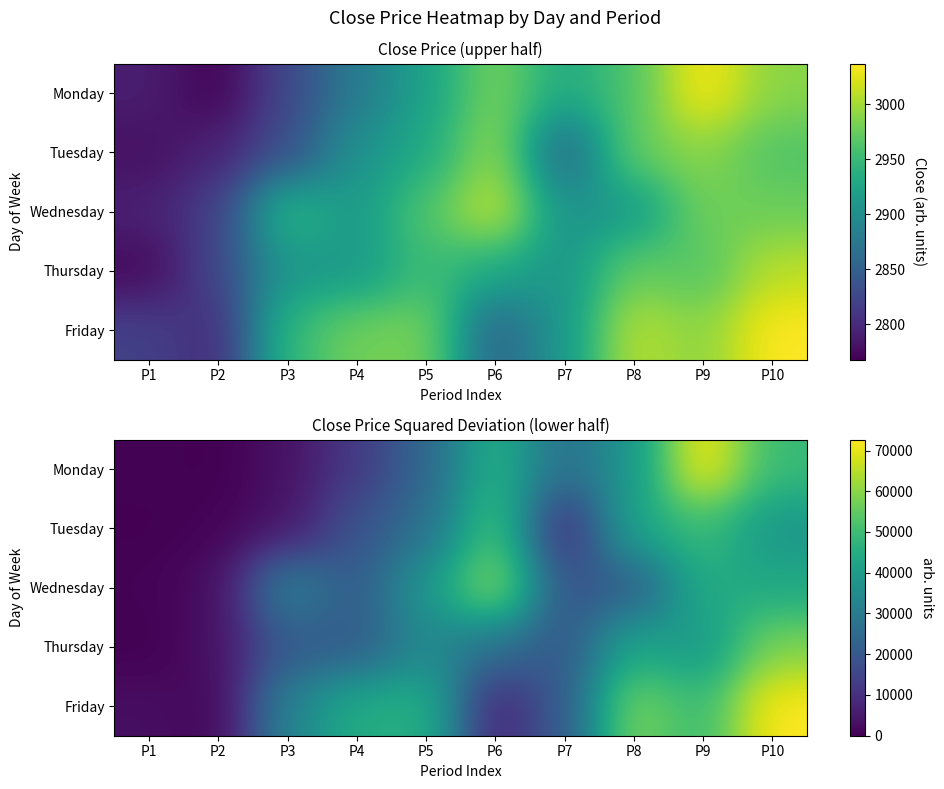

The Friday series shows 58656.0 at P8. True or false?

True